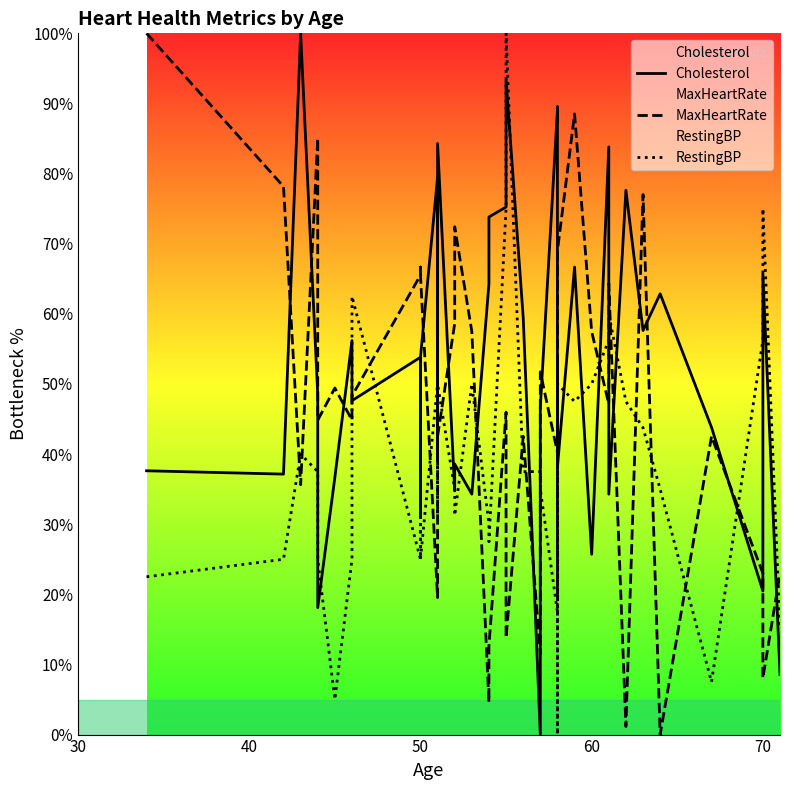

True or false: MaxHeartRate has more than 1 interior local peaks.

True